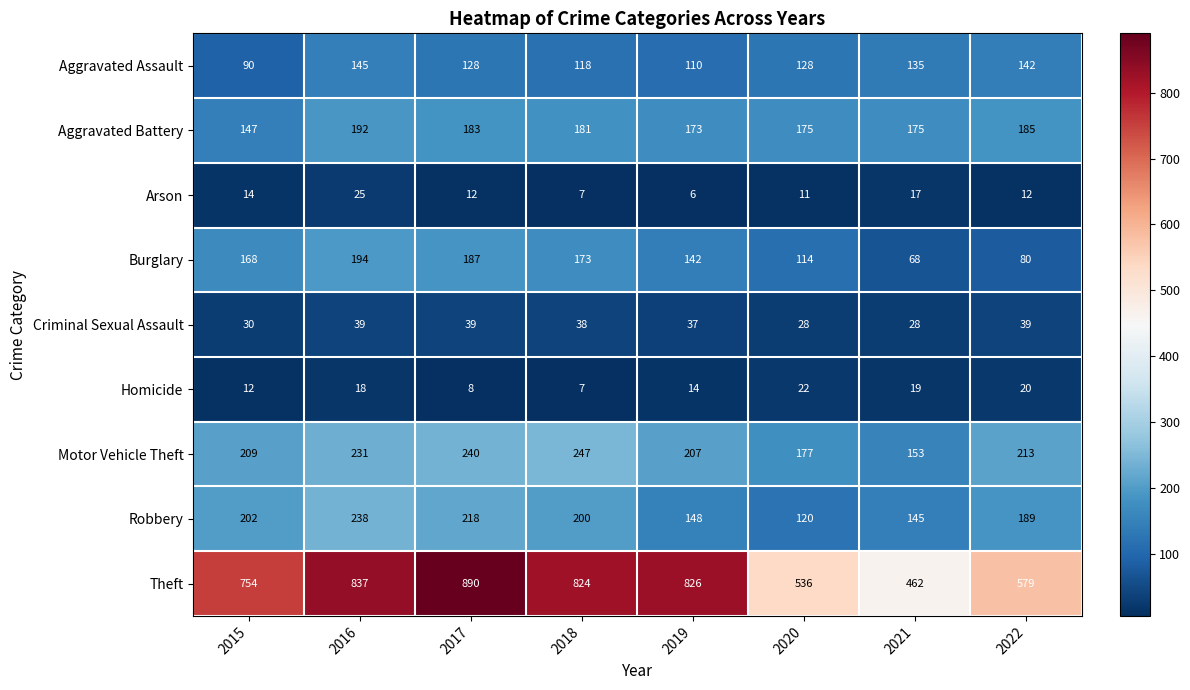

Rank the categories by Robbery value from highest to lowest.

2016, 2017, 2015, 2018, 2022, 2019, 2021, 2020